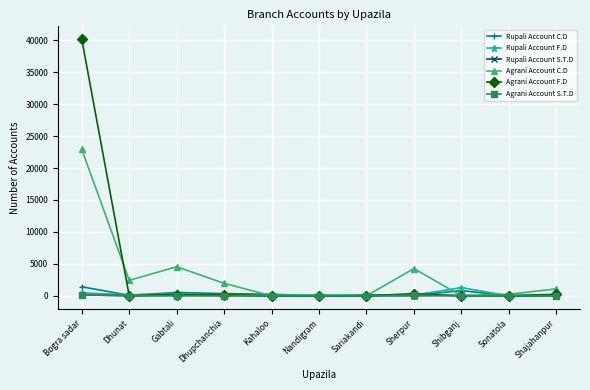

Is it true that Agrani Account C.D equals 4272 at Sherpur?

True